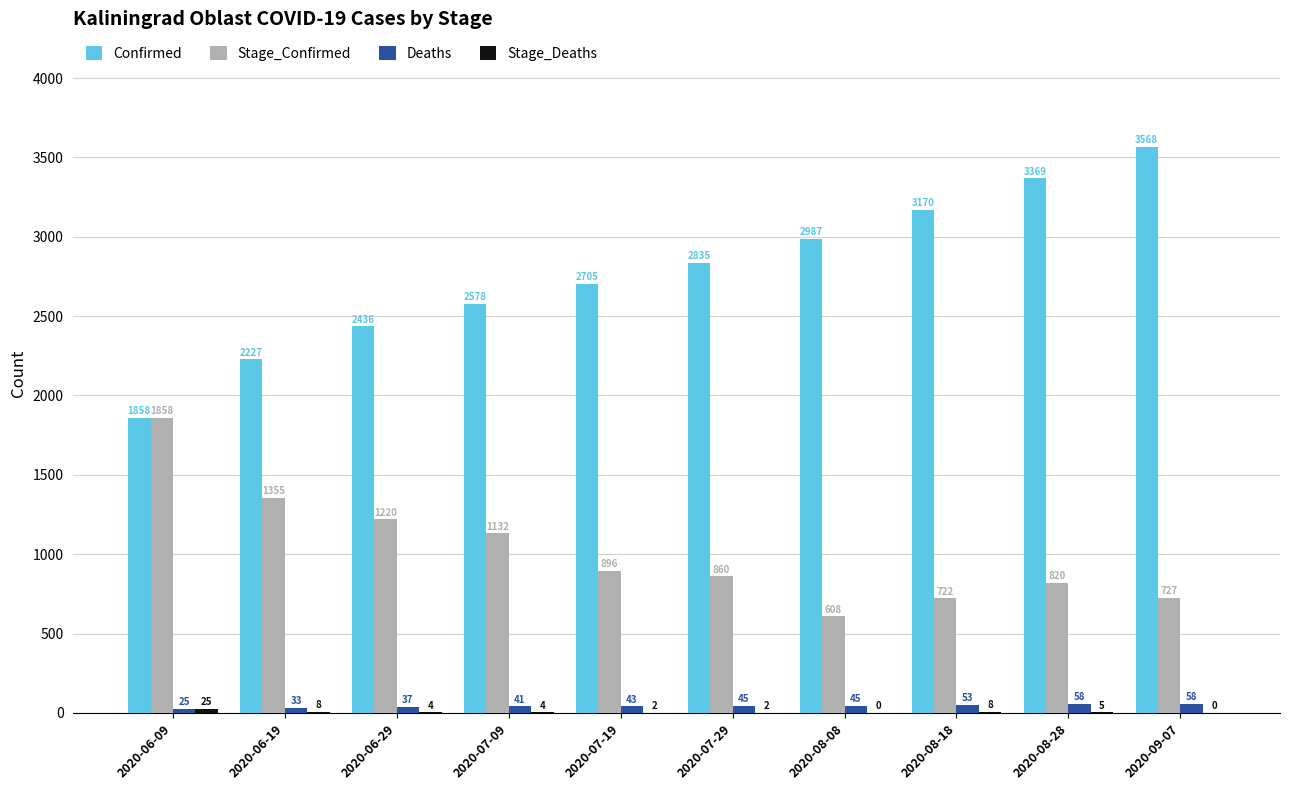

What is the approximate value of Confirmed at 2020-06-29, to the nearest 50?

2450